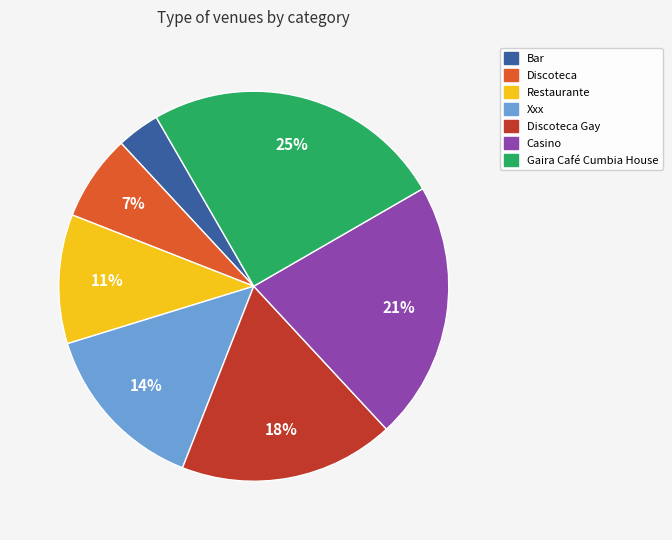

To the nearest percent, what is the average slice percentage?

14%